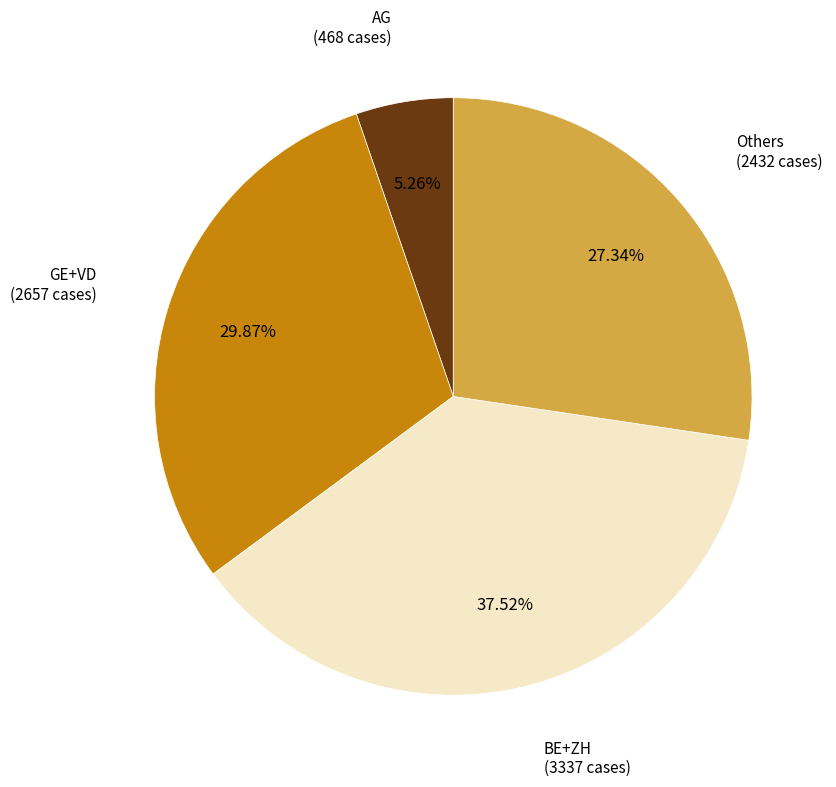

Is there a majority slice in this chart?

No